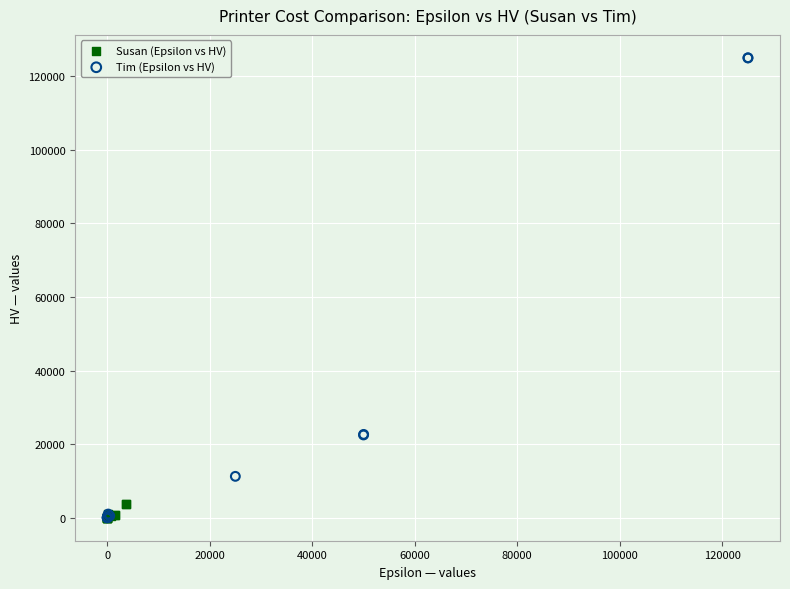

Which series has the largest Y range (max minus min)?

Tim (Epsilon vs HV)